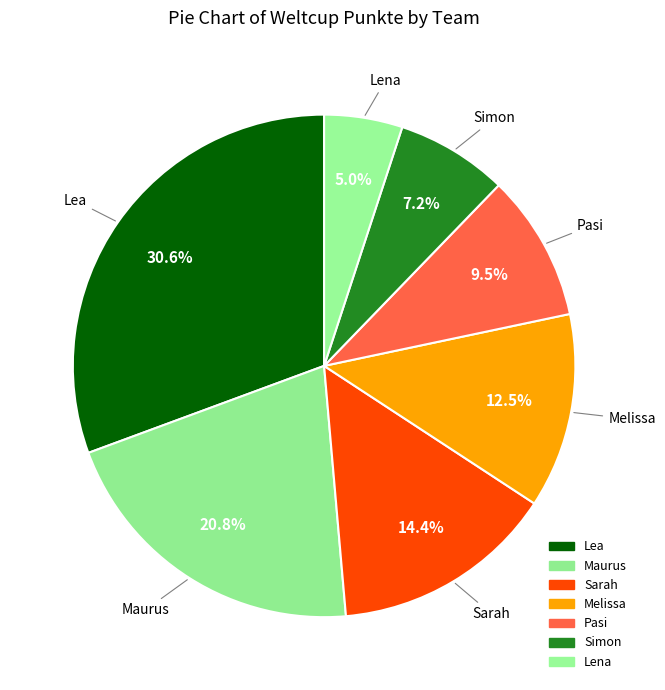

How many slices are in this pie chart?

7